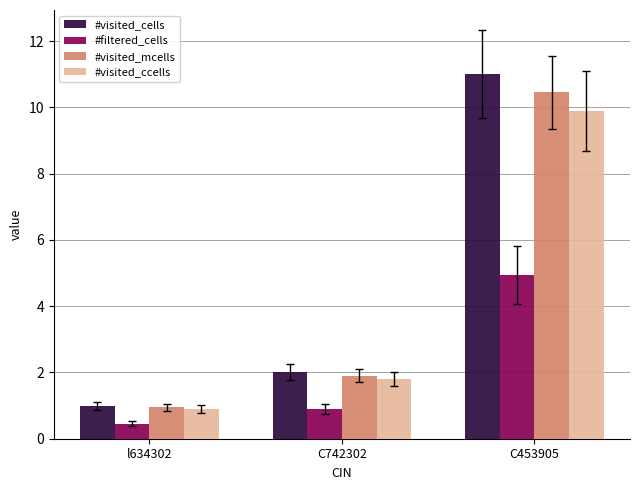

What is the label of the 2nd bar from the left?

C742302